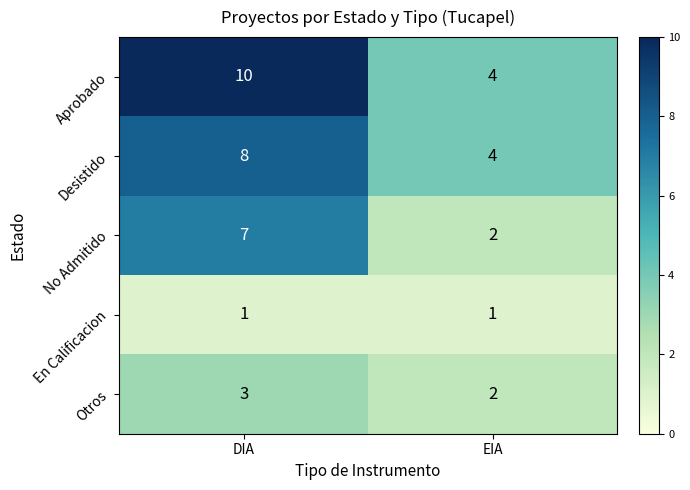

List the labels in order of Otros value, smallest first.

EIA, DIA